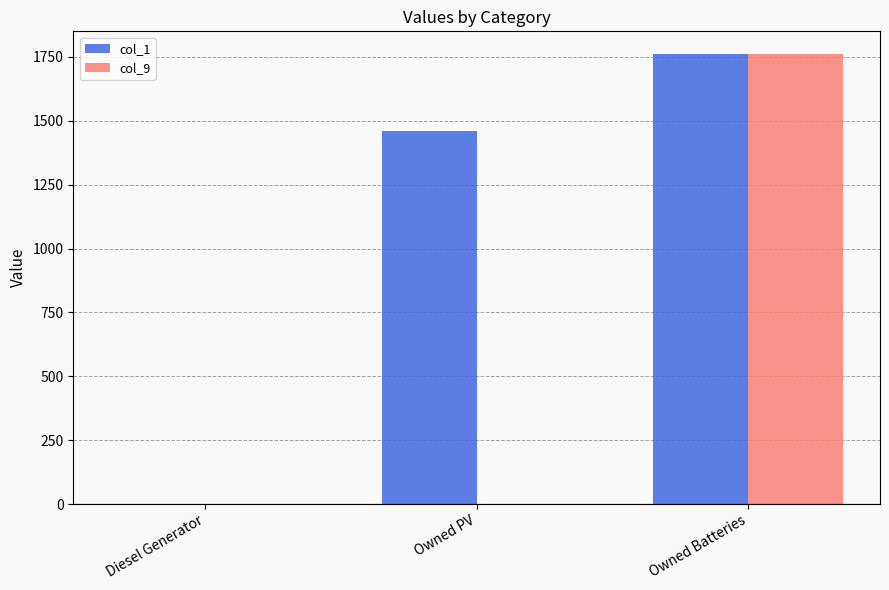

At which label does col_1 reach its peak?

Owned Batteries